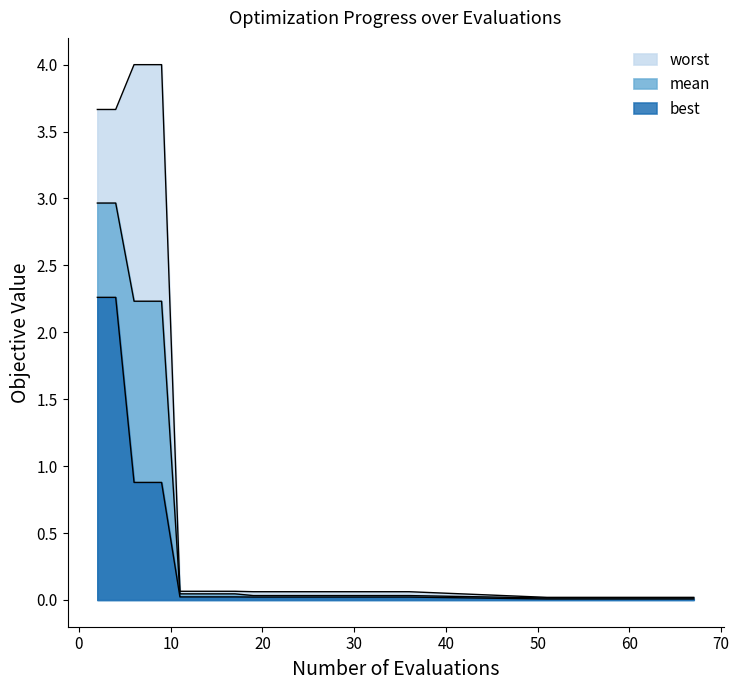

Which series has the widest spread of values?

worst